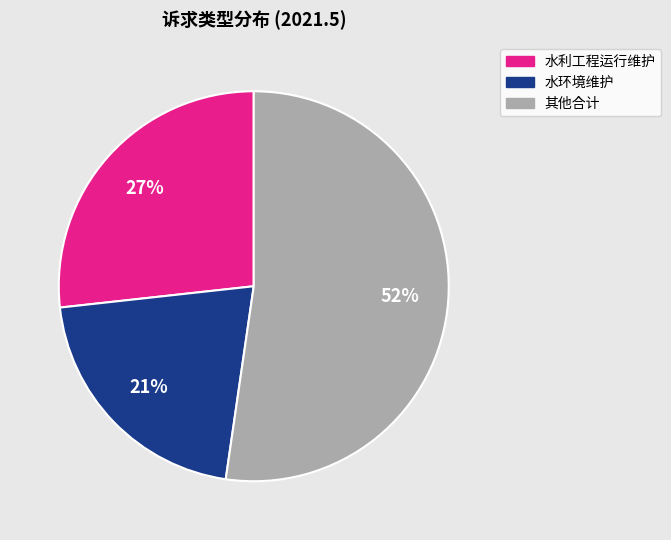

Is there a majority slice in this chart?

Yes